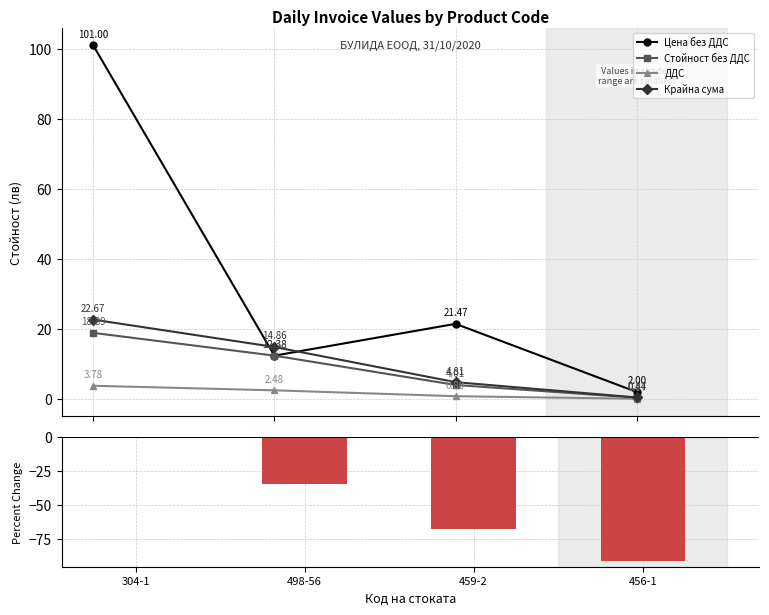

What is the label of the 1st bar from the right?

456-1